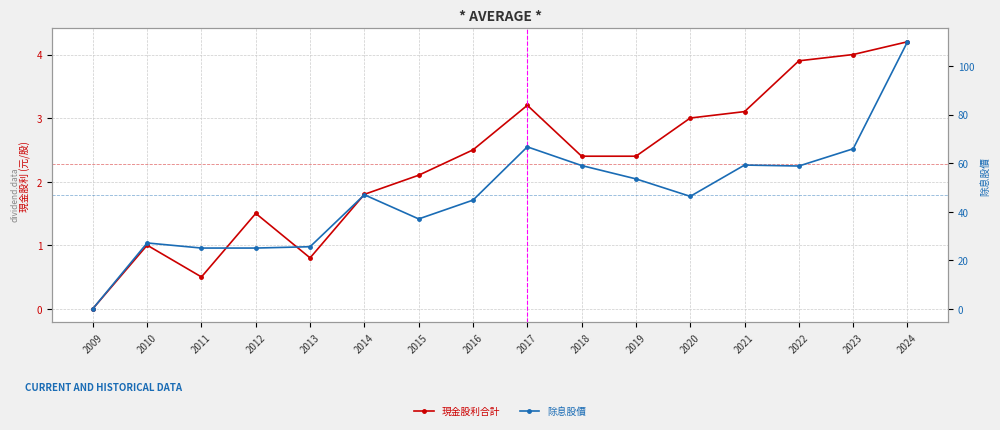

What is the value of the 現金股利合計 point at the 12th from the left?

3.0